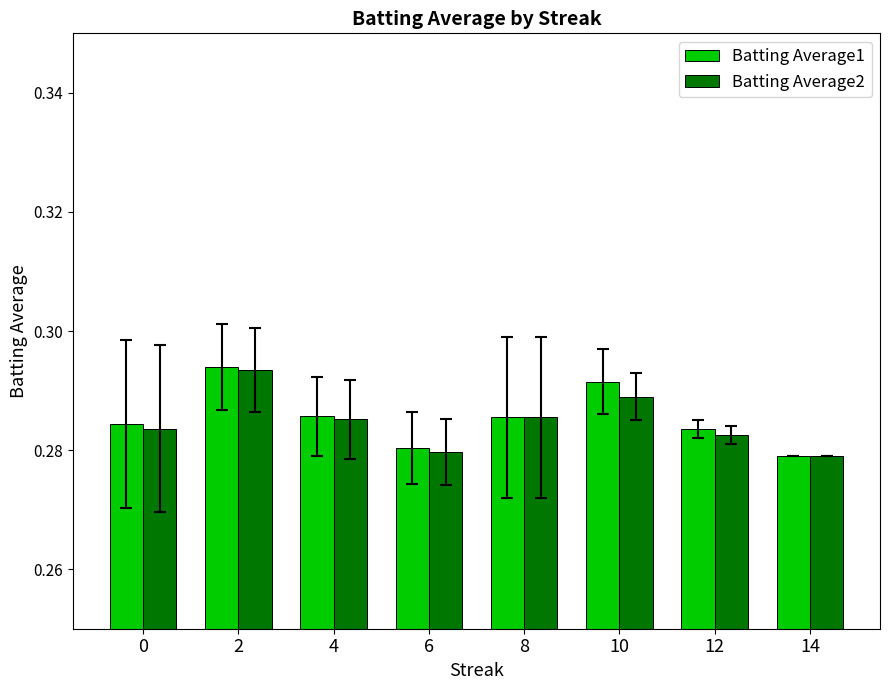

Is the value of Batting Average1 at 4 greater than the value of Batting Average2 at 2?

No